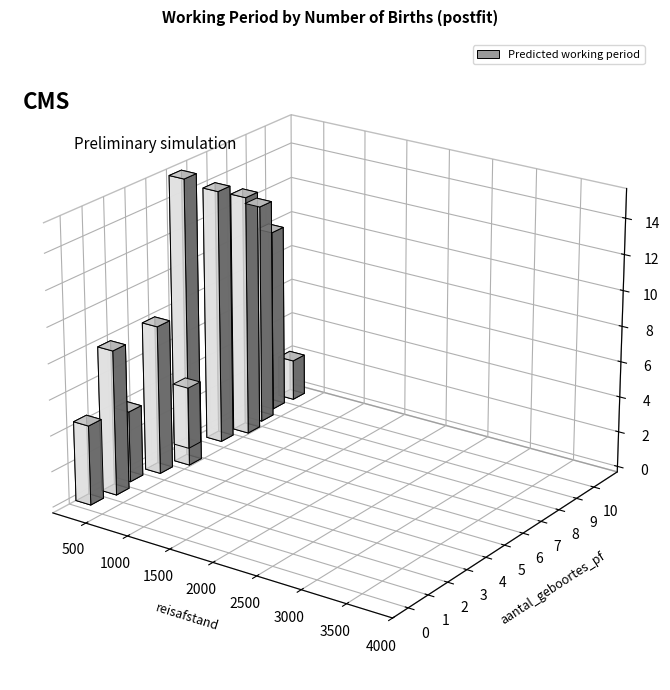

How many values in the Predicted working period series are below 8?

4